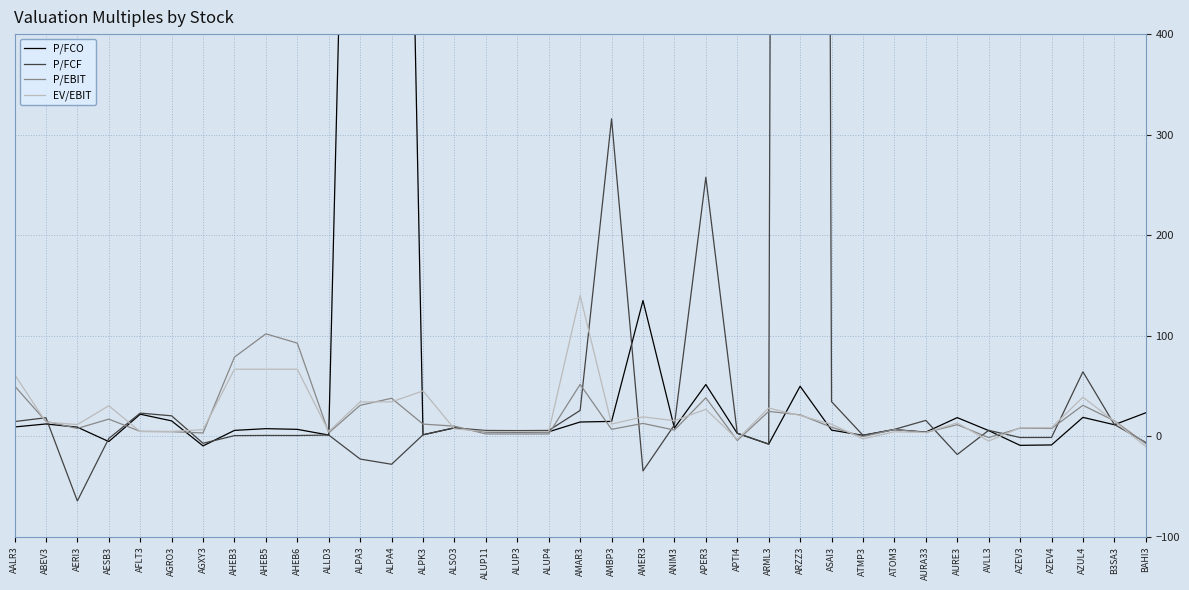

How many times do P/FCO and EV/EBIT cross each other?

15